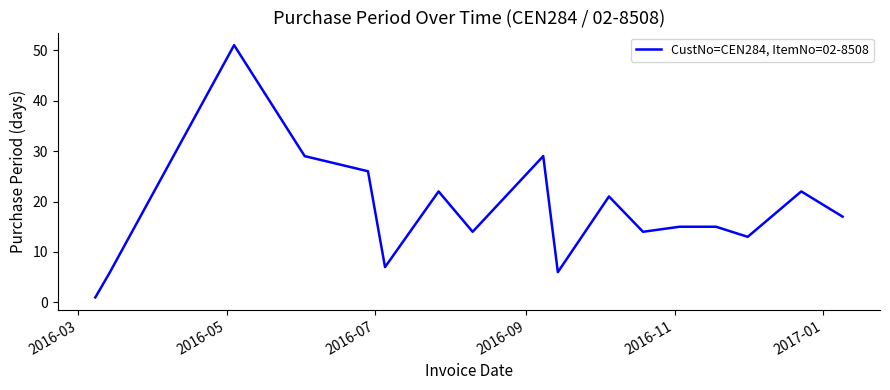

Reading left to right, transcribe all the data shown in this chart.

1	6	51	29	26	7	22	14	29	6	21	14	15	15	13	22	17